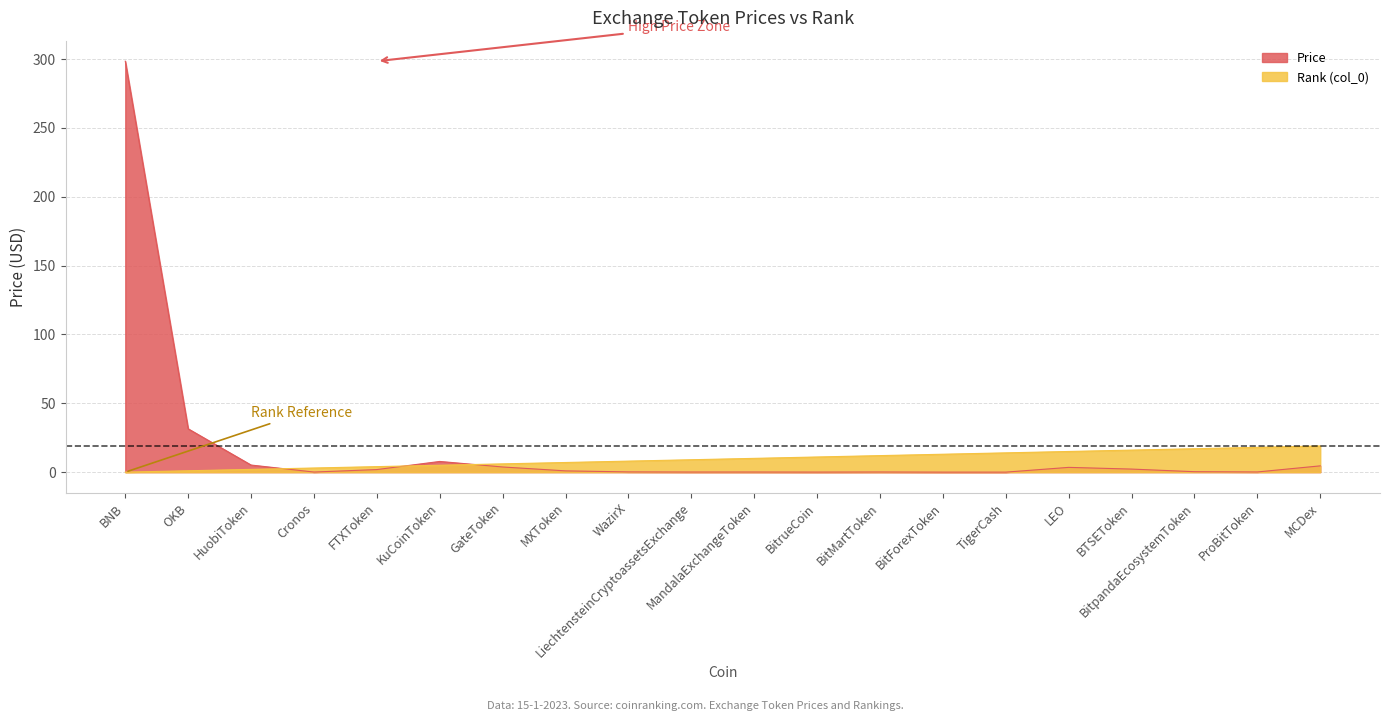

What is the approximate value of Price at WazirX?

0.2